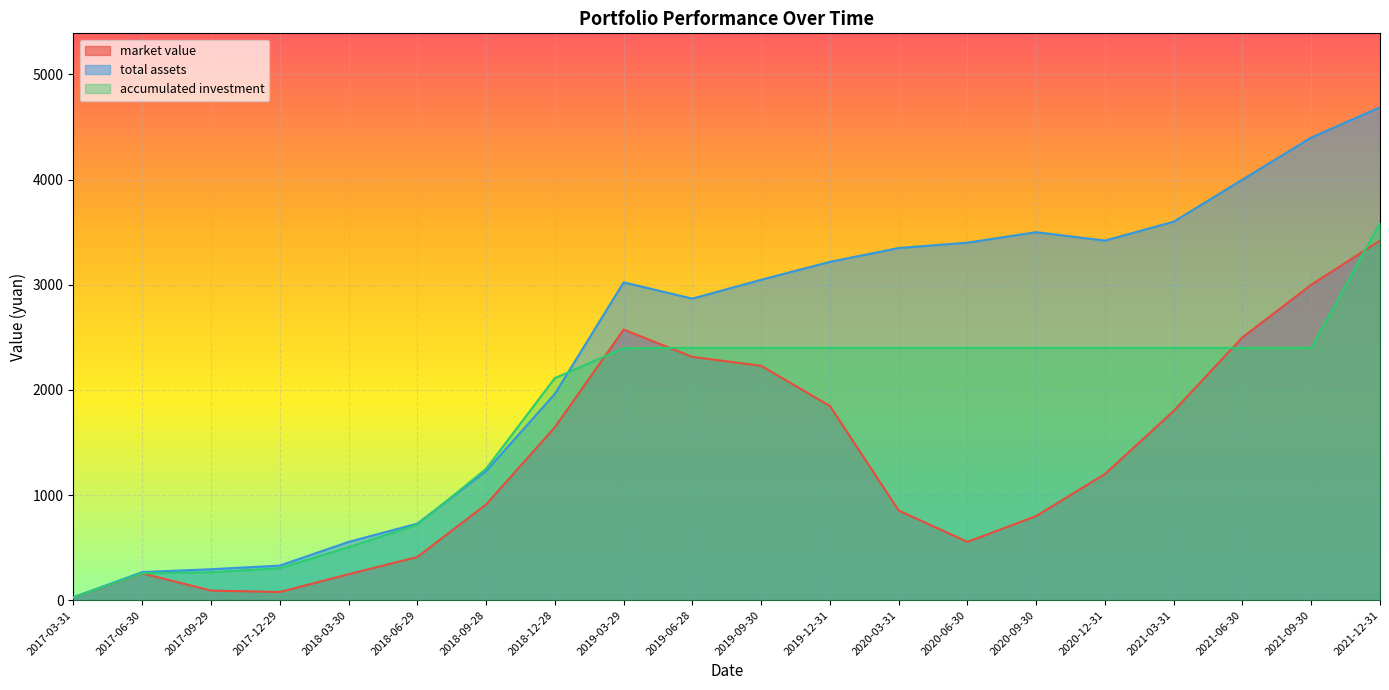

What position from the left is 2019-09-30?

11